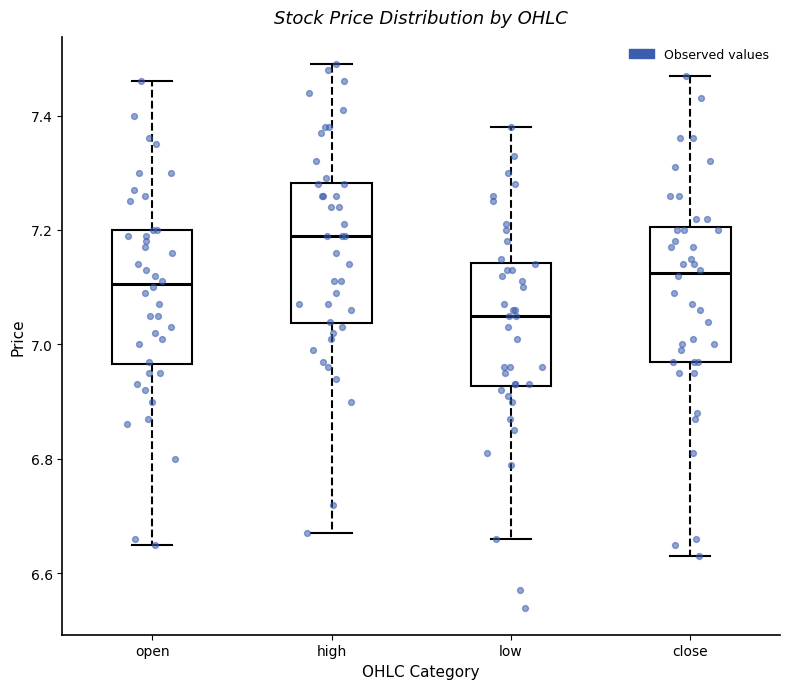

Reading left to right, read every box against the y-axis: the position of its median line, the range the box covers, and the ends of its whiskers. The values are not printed on the chart, so give them approximately, as read against the axis.

open: median 7.10, box 6.96 to 7.20, whiskers 6.66 to 7.46
high: median 7.20, box 7.04 to 7.28, whiskers 6.68 to 7.50
low: median 7.06, box 6.92 to 7.14, whiskers 6.66 to 7.38
close: median 7.12, box 6.98 to 7.20, whiskers 6.64 to 7.48